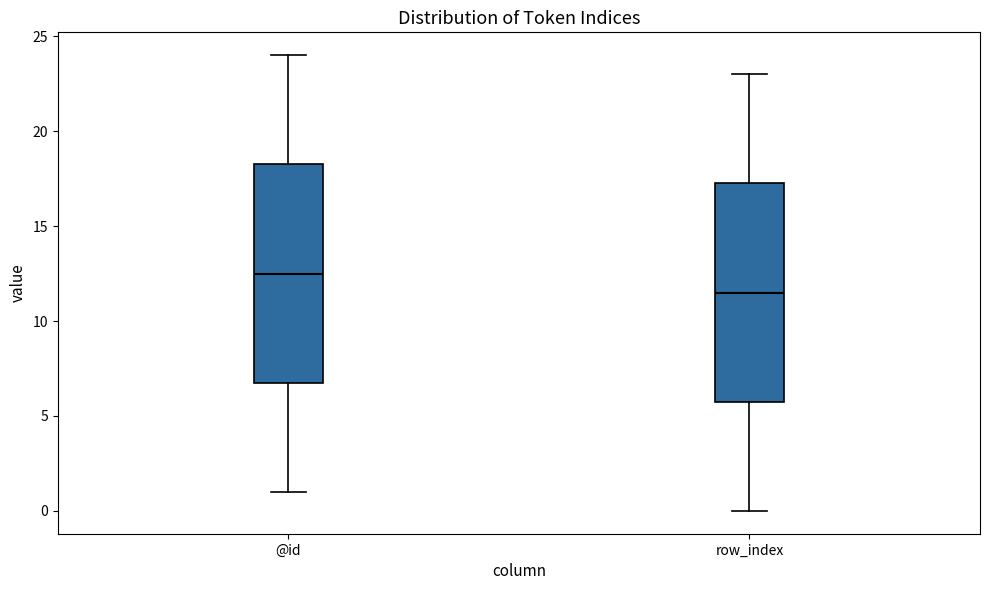

Which box's median line is the lowest?

row_index